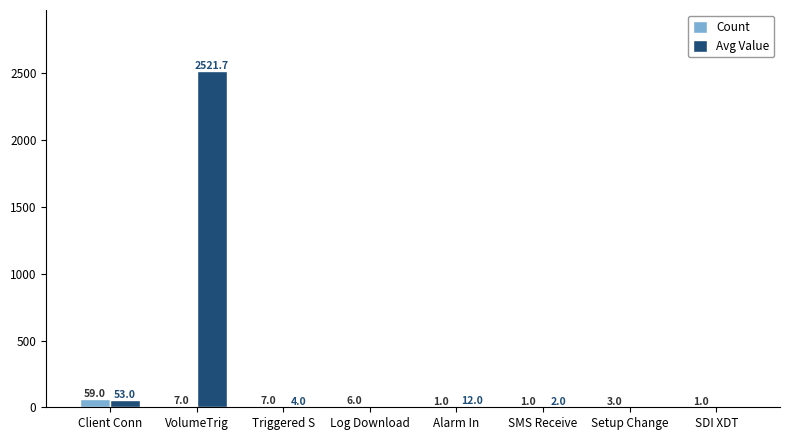

The Avg Value series shows 53.0 at Client Conn. True or false?

True